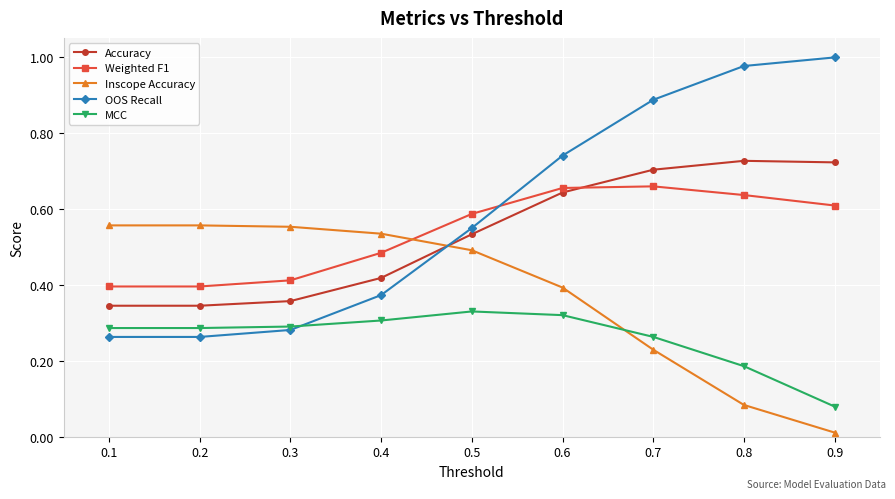

True or false: Accuracy and MCC intersect in this chart.

False